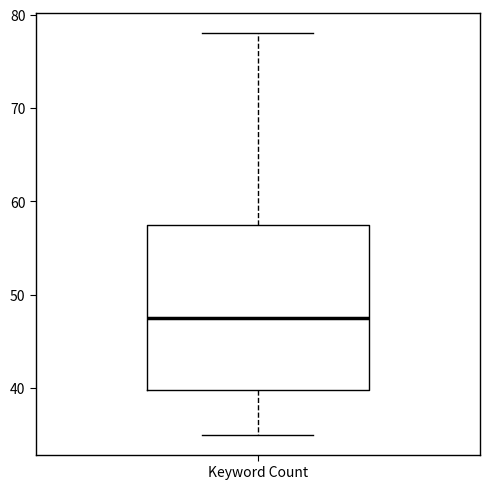

Where does the median line of the box for Keyword Count sit on the y-axis? The values are not printed on the chart, so give them approximately, as read against the axis.

48